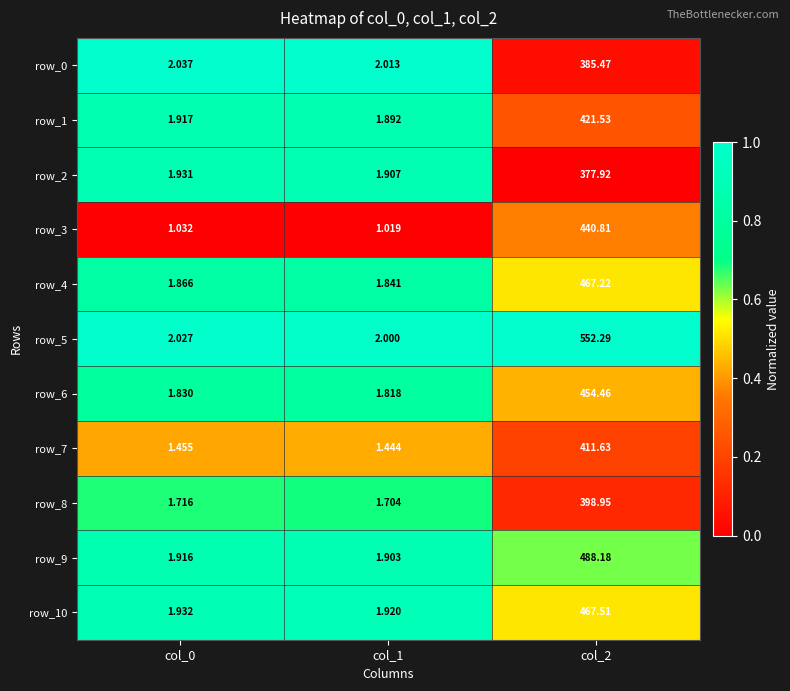

What is the sum of all row_8 values?

402.4